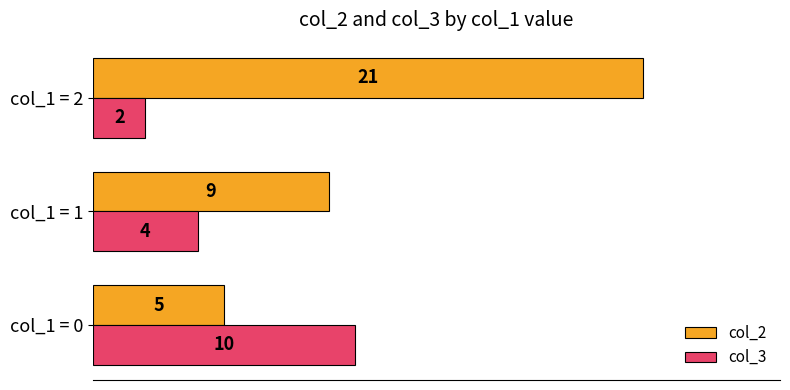

The value of col_3 at col_1 = 2 is 2. True or false?

True